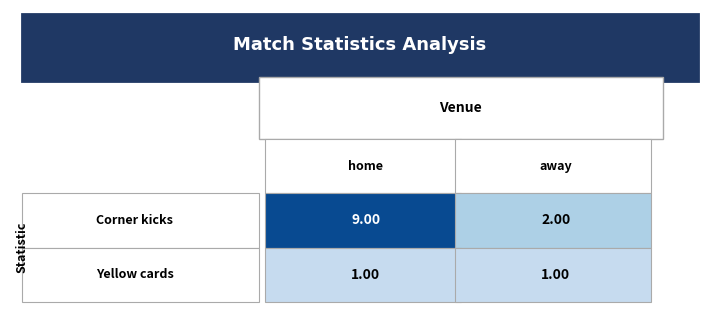

The value of Yellow cards at 1 is 1. True or false?

True